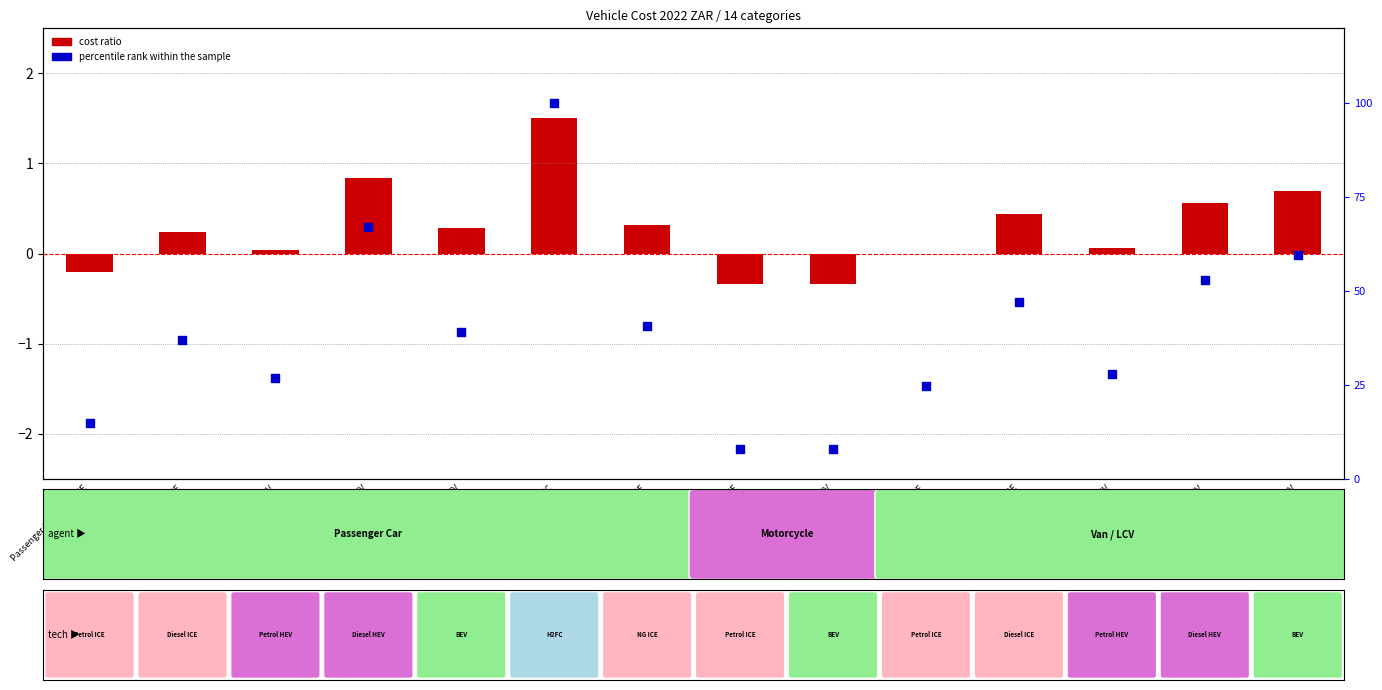

Is the value of cost ratio at Passenger Car Diesel HEV greater than the value of percentile rank within the sample at Van Diesel HEV?

No